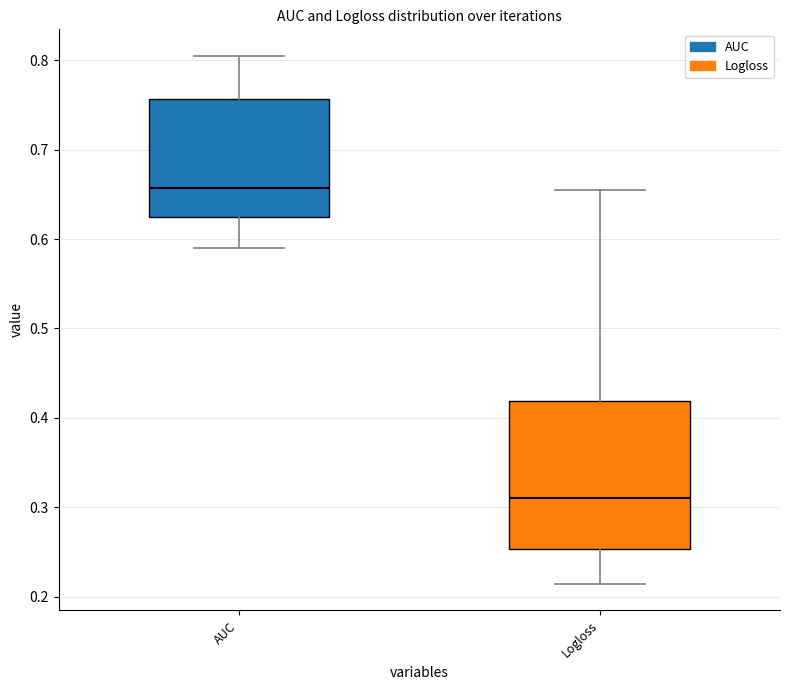

Reading left to right, read every box against the y-axis: the position of its median line, the range the box covers, and the ends of its whiskers. The values are not printed on the chart, so give them approximately, as read against the axis.

AUC: median 0.66, box 0.63 to 0.76, whiskers 0.59 to 0.80
Logloss: median 0.31, box 0.25 to 0.42, whiskers 0.21 to 0.65